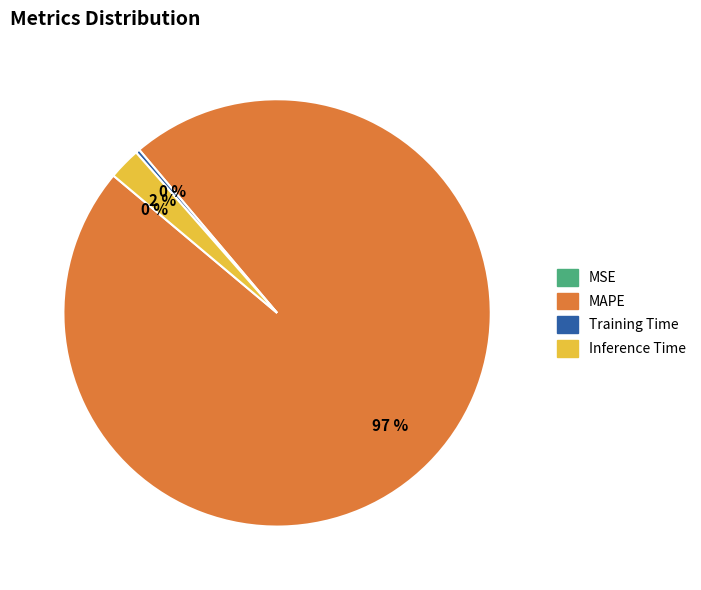

Which slice is the largest?

MAPE